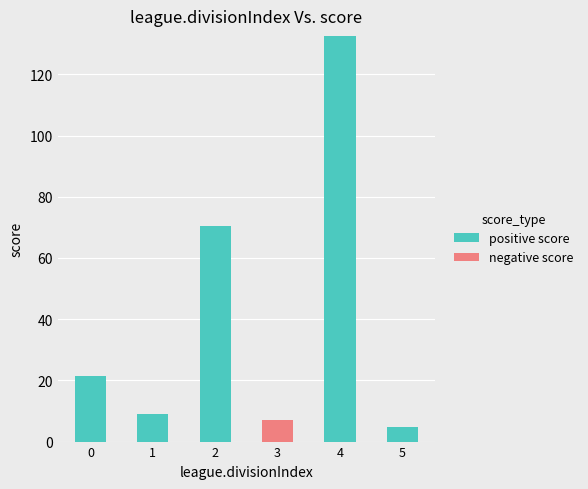

At which category is the sum across all series the highest?

4